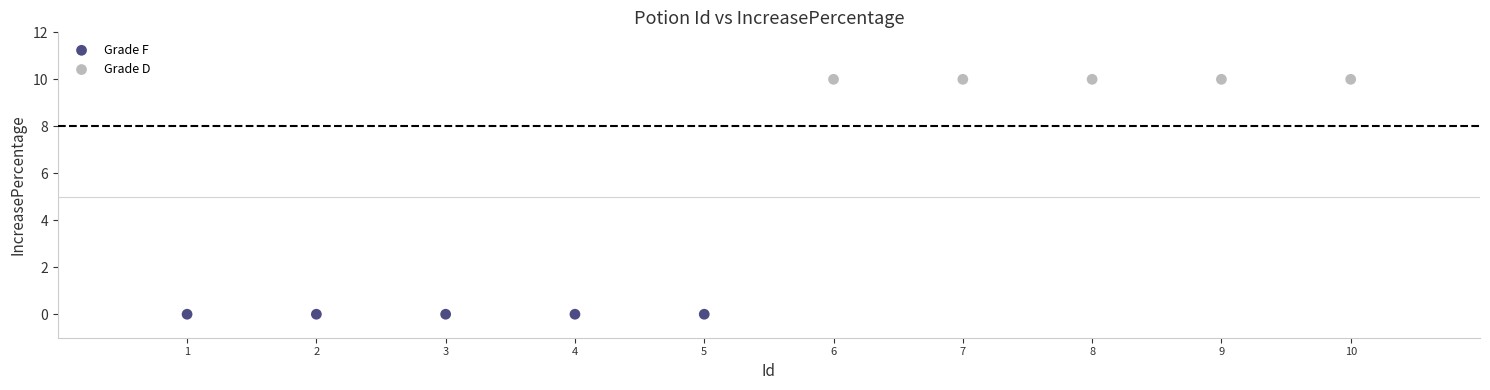

Which series contains the highest Y value?

Grade D